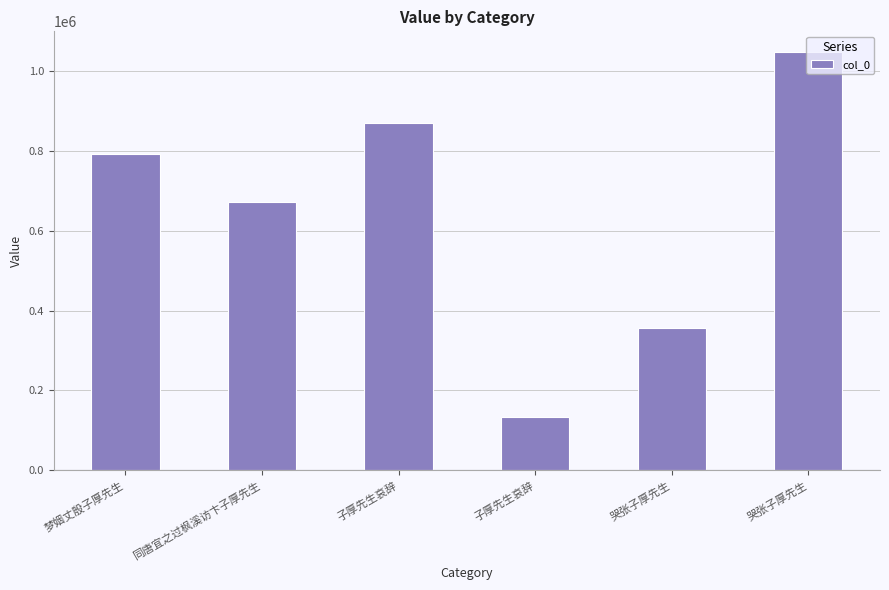

How many bars are there in total?

6